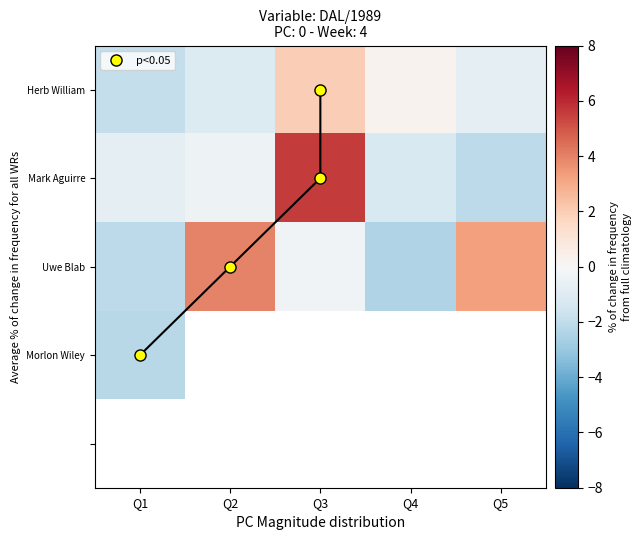

How many negative values does the Herb William series have?

3